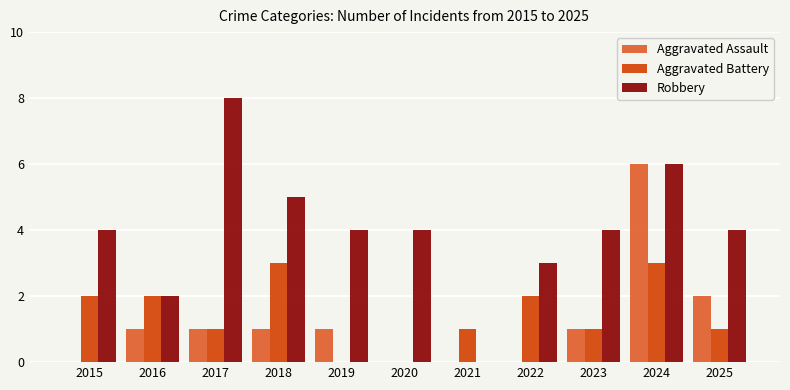

At which category is the sum across all series the highest?

2024